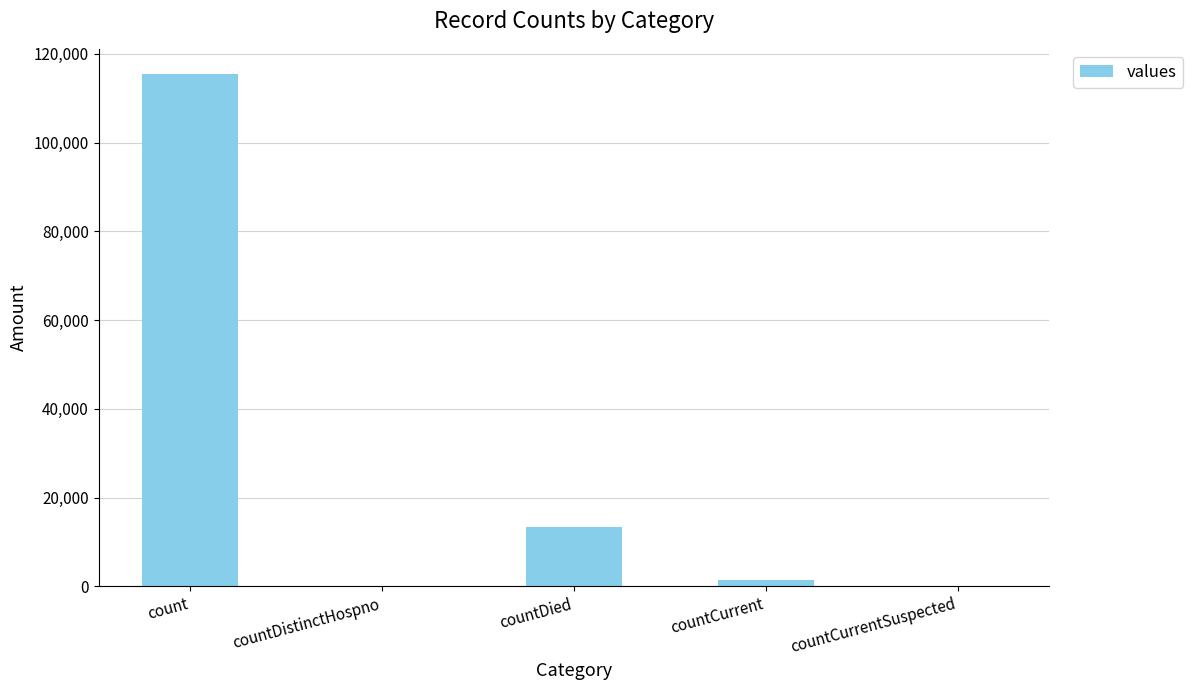

At which label is the value closest to 57689?

countDied